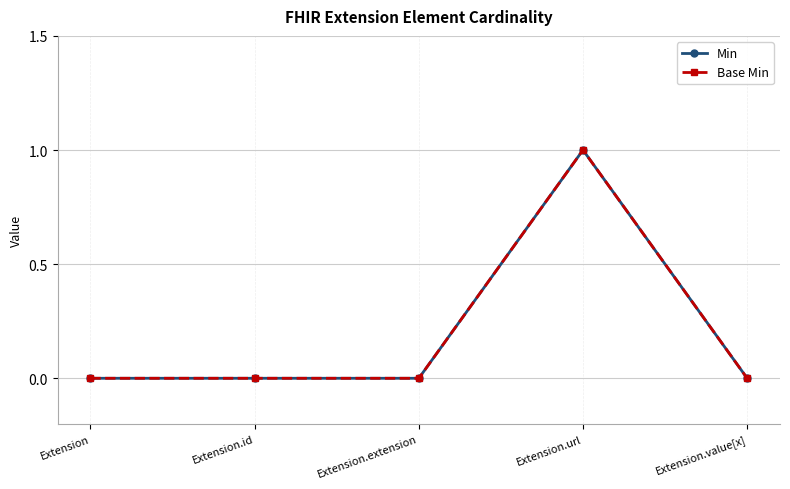

Does the chart have visible grid lines?

Yes